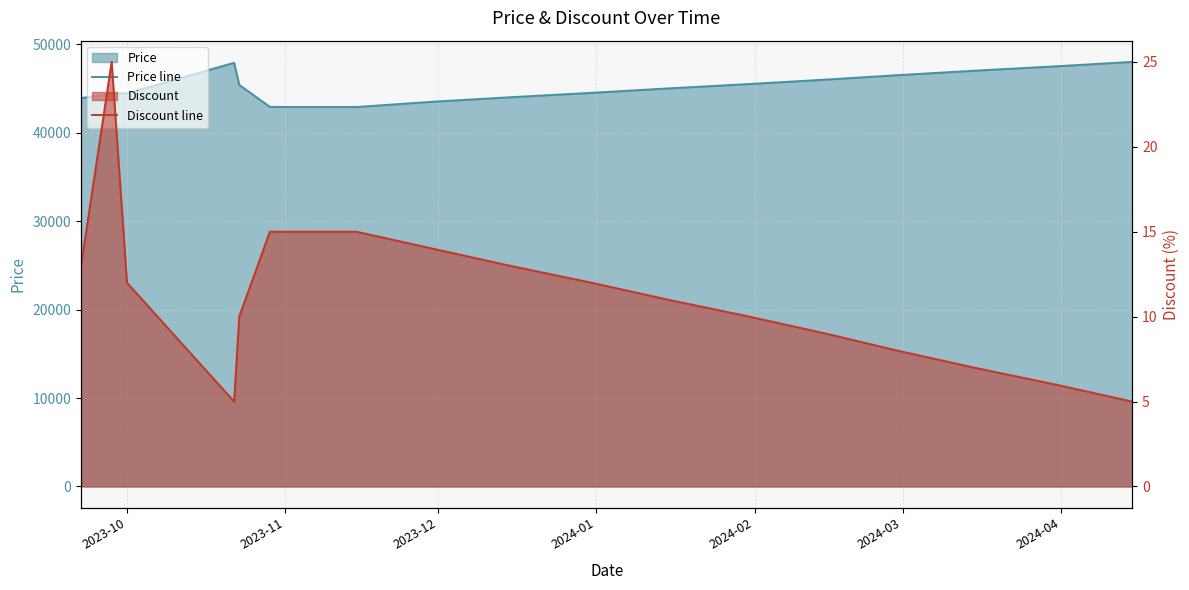

The Discount line series shows 8 at 2024-01. True or false?

False